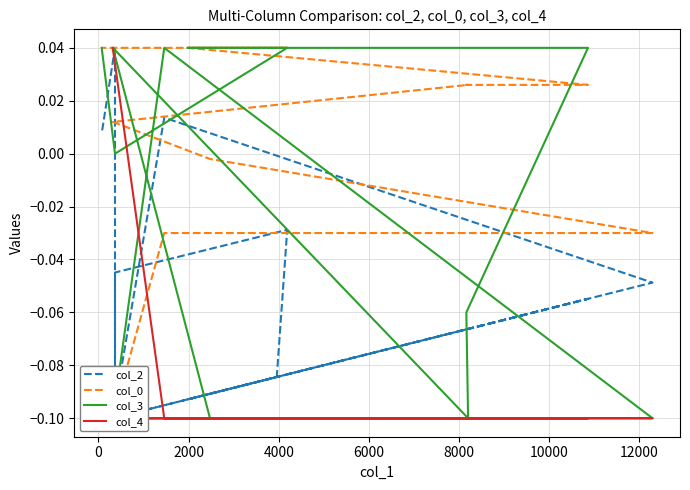

What is the spread (max minus min) of values at 0?

0.1